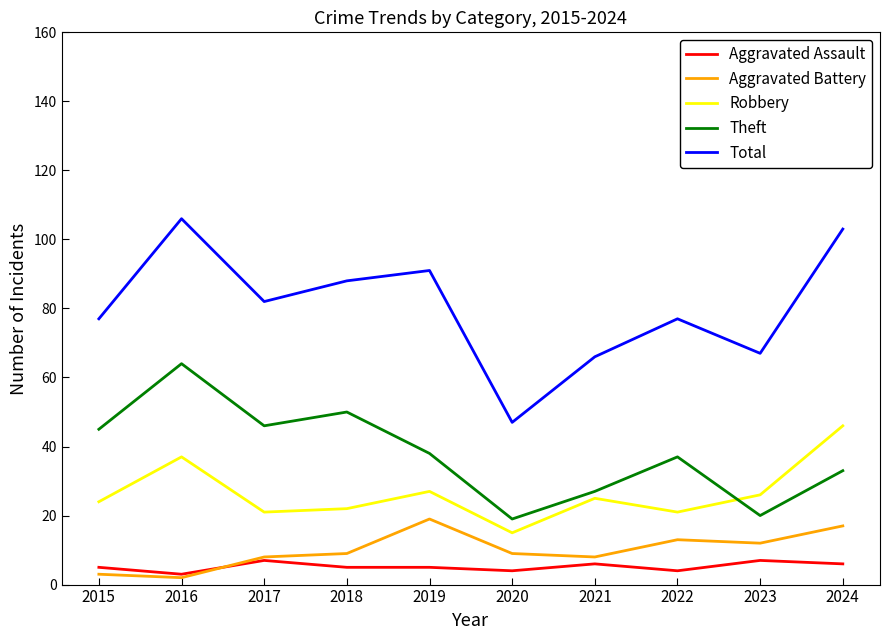

In Theft, how many points are higher than both neighbors (excluding endpoints)?

3